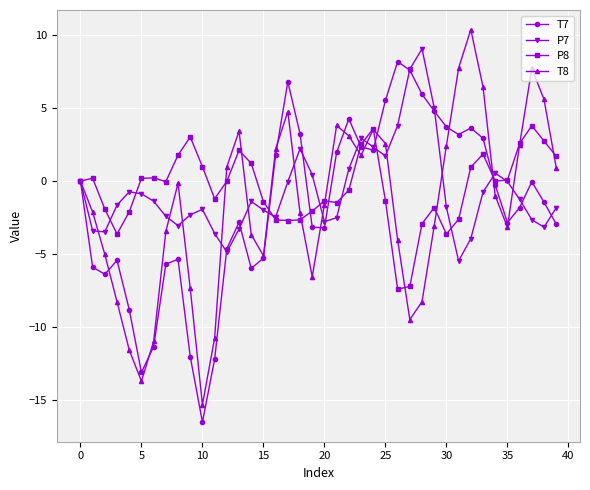

Count the number of categories in the chart.

40